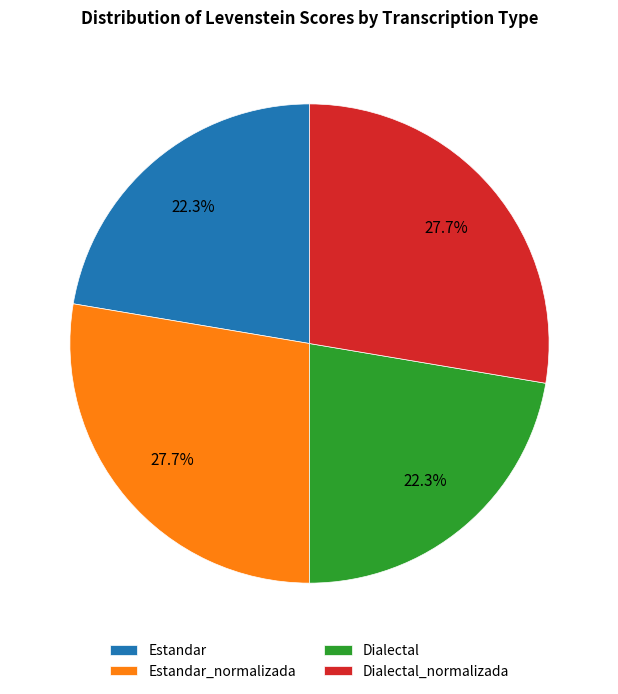

How many segments does this pie chart have?

4